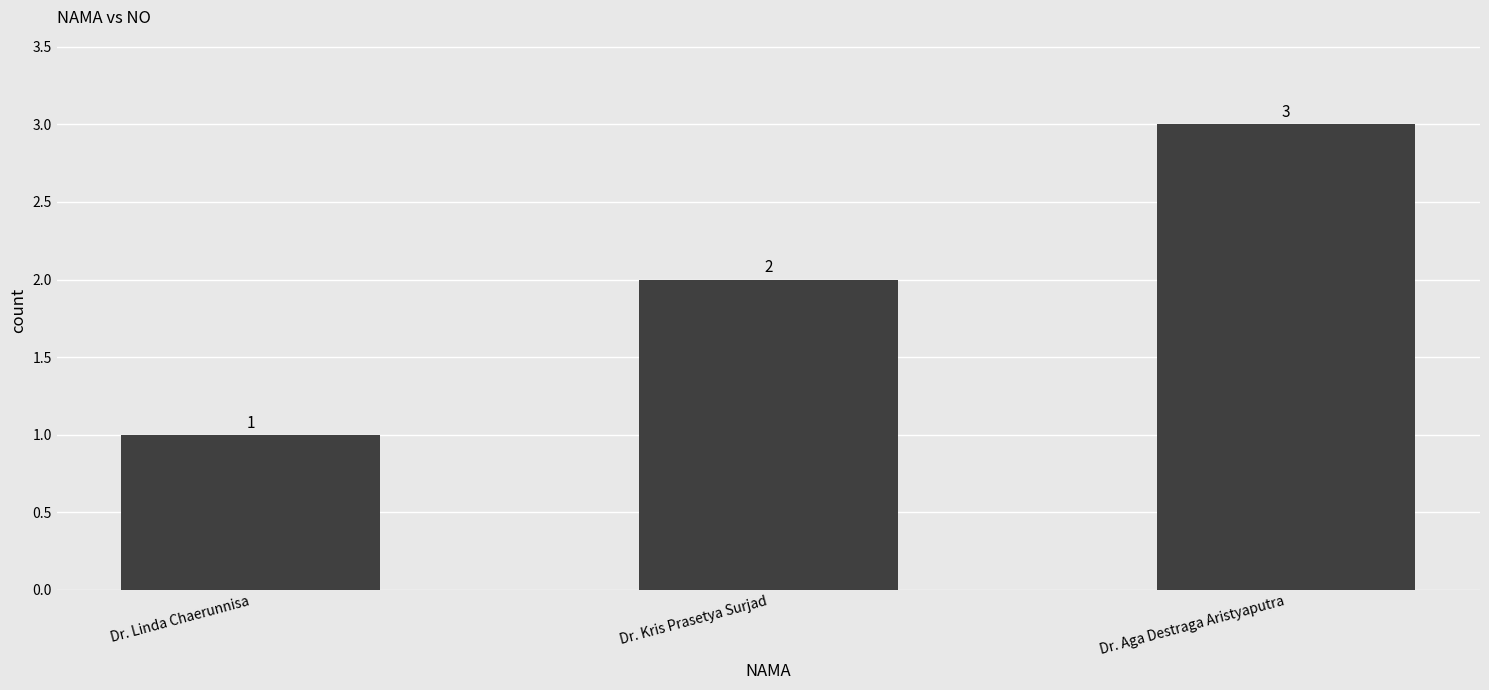

What is the average value?

2